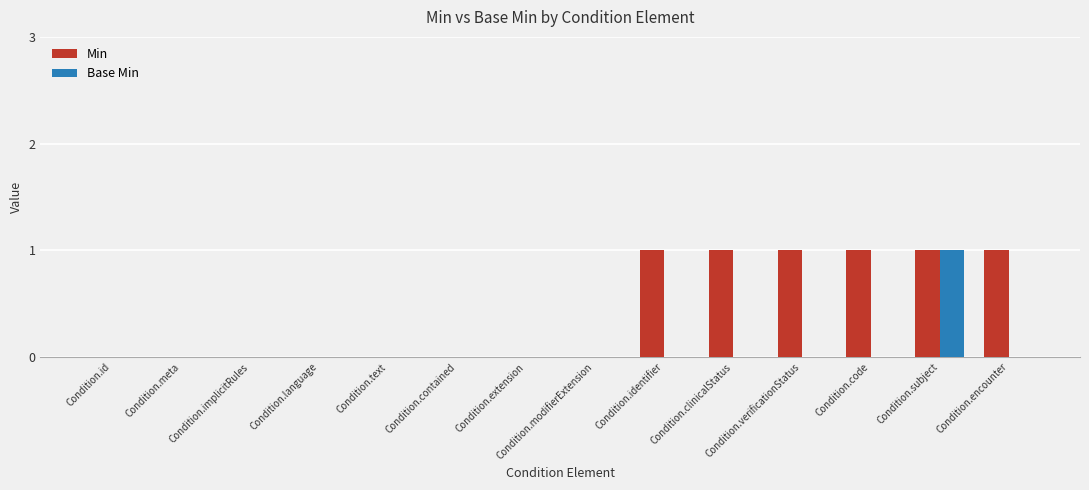

The value of Base Min at Condition.extension is 1. True or false?

False